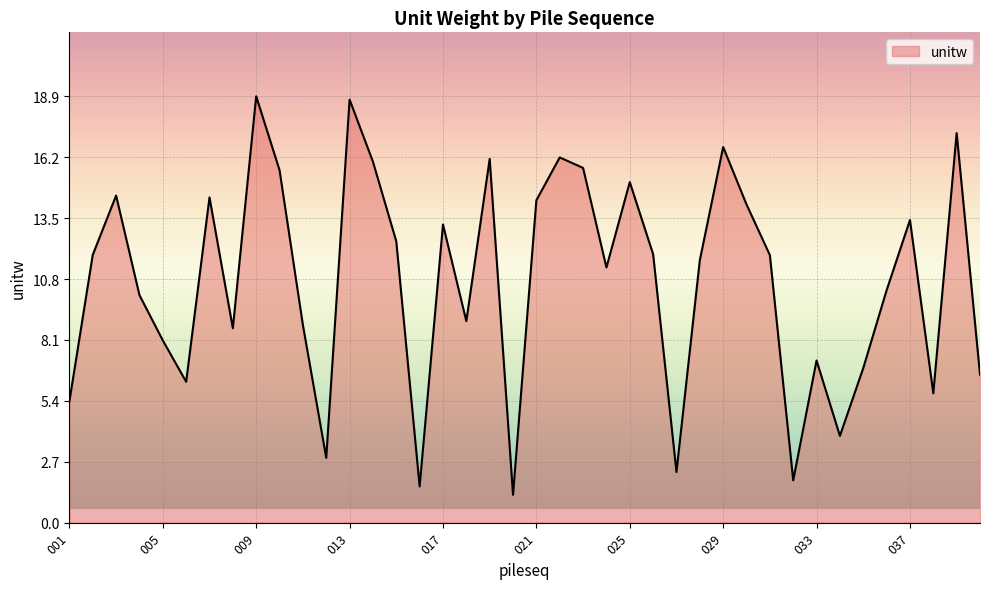

What is the average value?

10.7